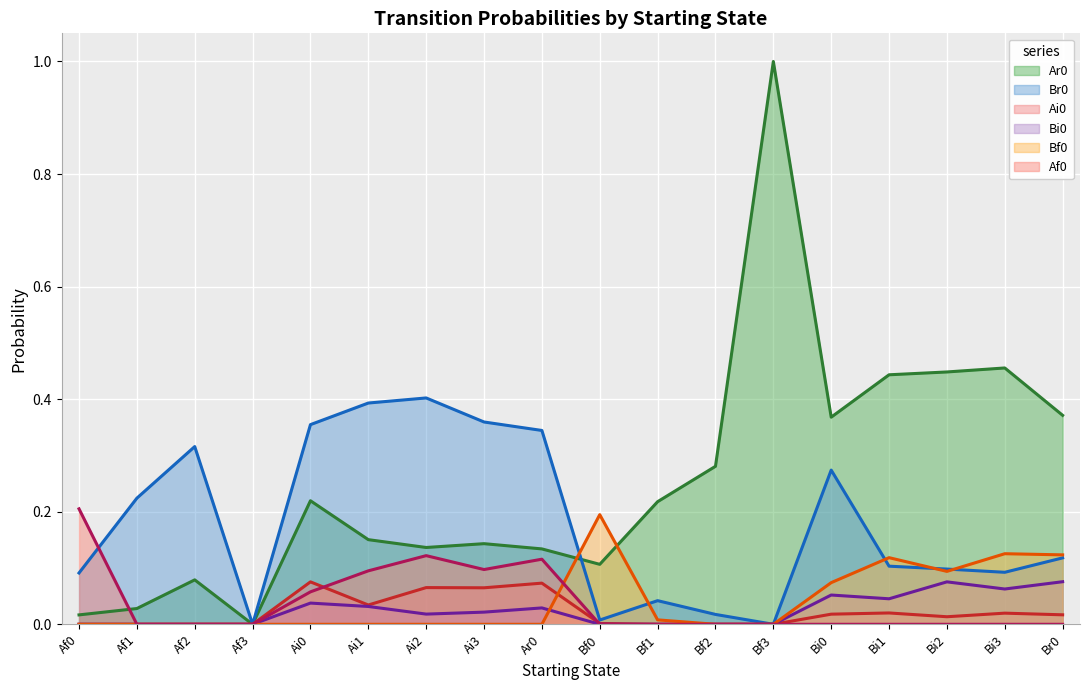

How many times do Ai0 and Af0 cross each other?

2